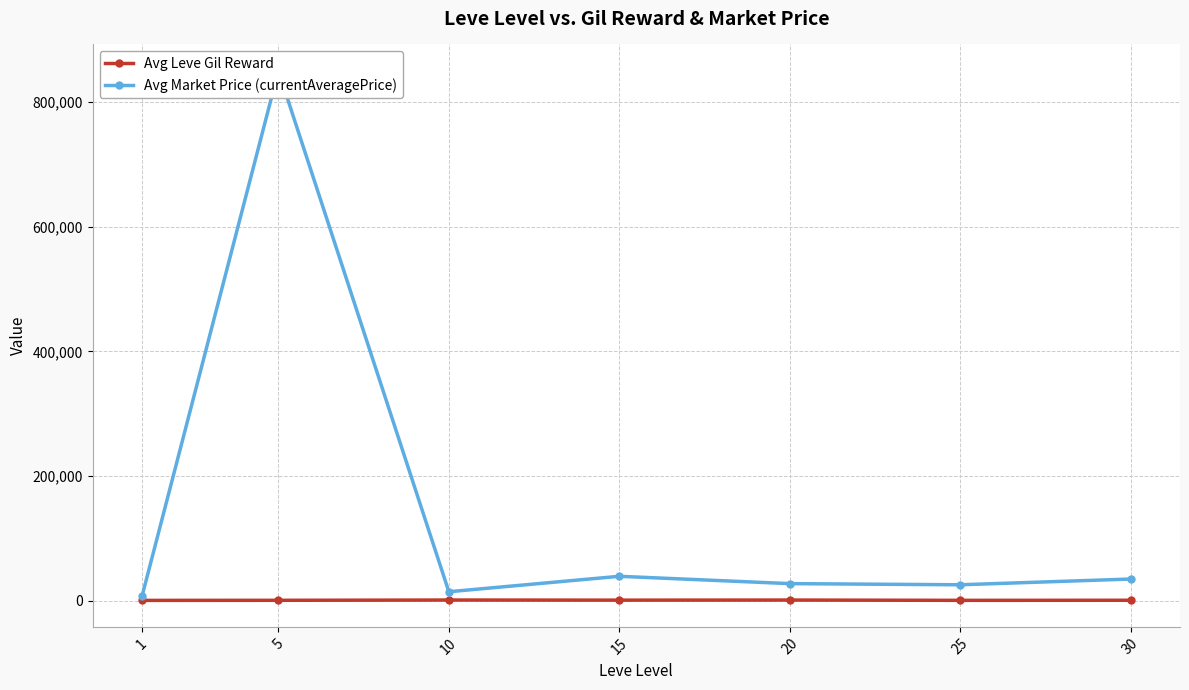

Reading left to right, what are all the values shown in this chart?

Avg Leve Gil Reward: 1=232.5	5=363.3	10=803.3	15=620.0	20=770.0	25=296.7	30=430.0
Avg Market Price (currentAveragePrice): 1=7239.0	5=850067.8	10=14117.8	15=38916.1	20=27137.9	25=25284.3	30=34509.5